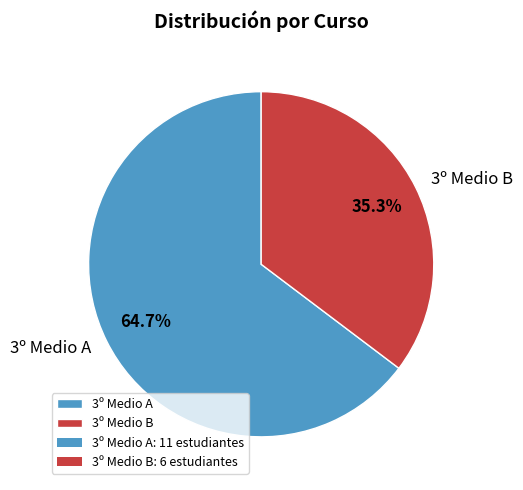

What is the largest slice in the pie chart?

3º Medio A